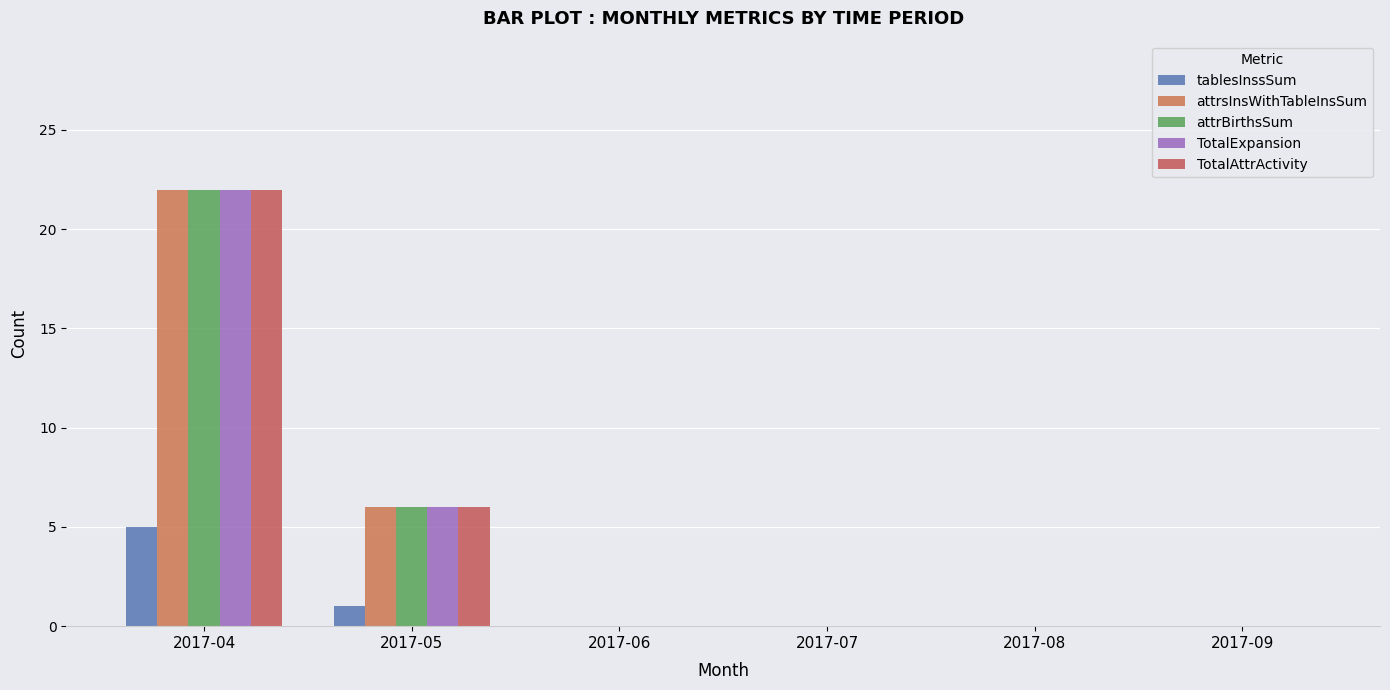

What is the maximum value shown in the chart?

22